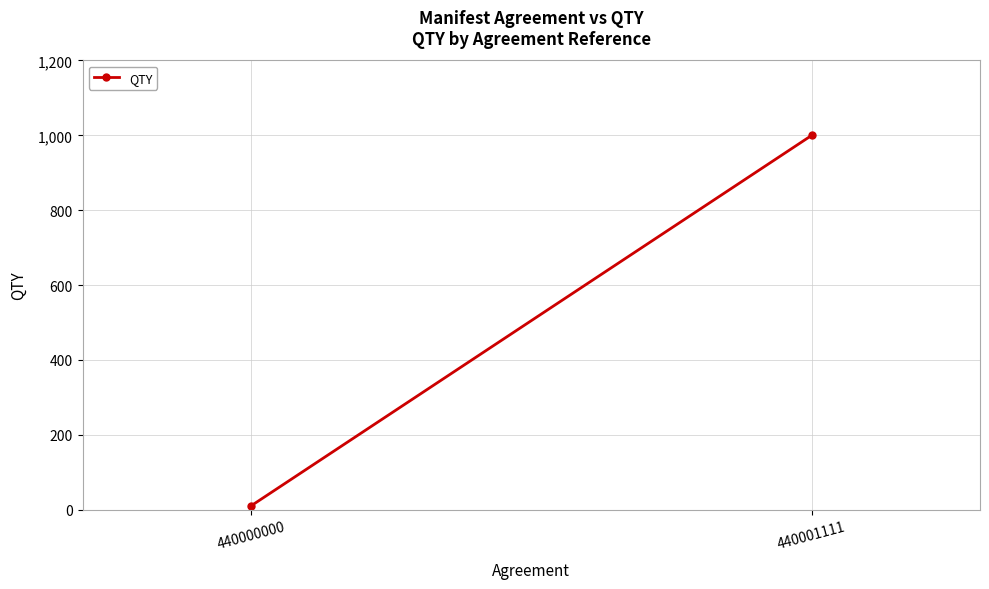

What is the minimum value shown in the chart?

10